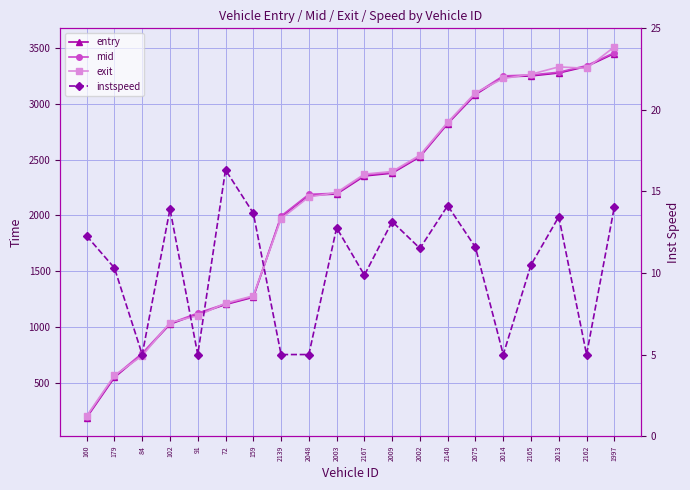

What is the value of the instspeed point at the 10th from the left?

12.8